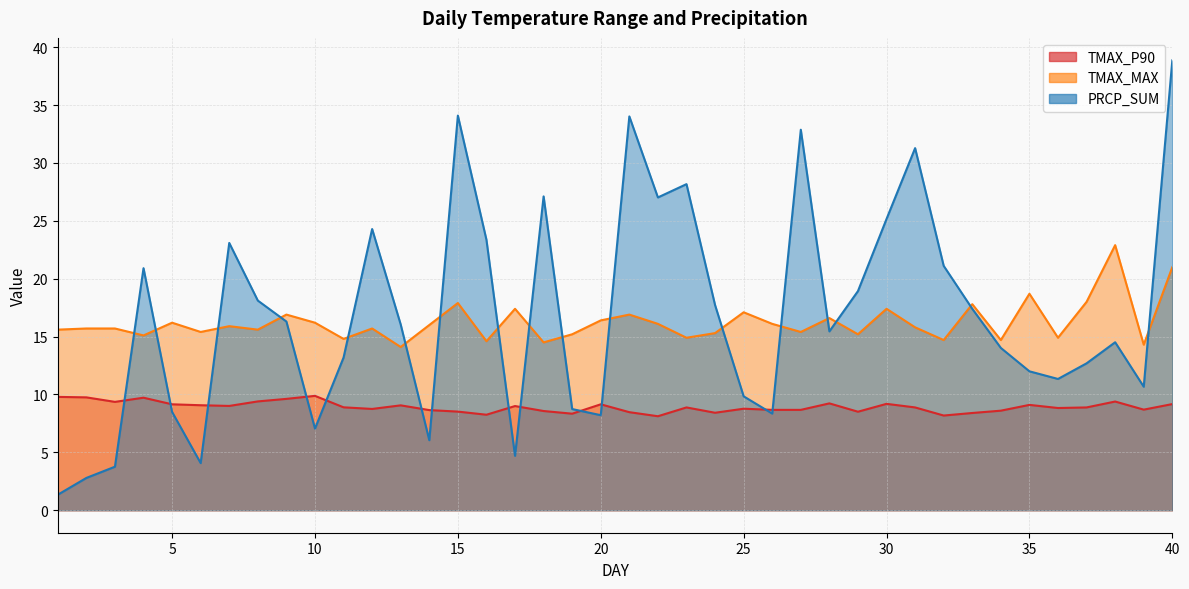

What is the difference between the TMAX_MAX values at 30 and 25?

0.3